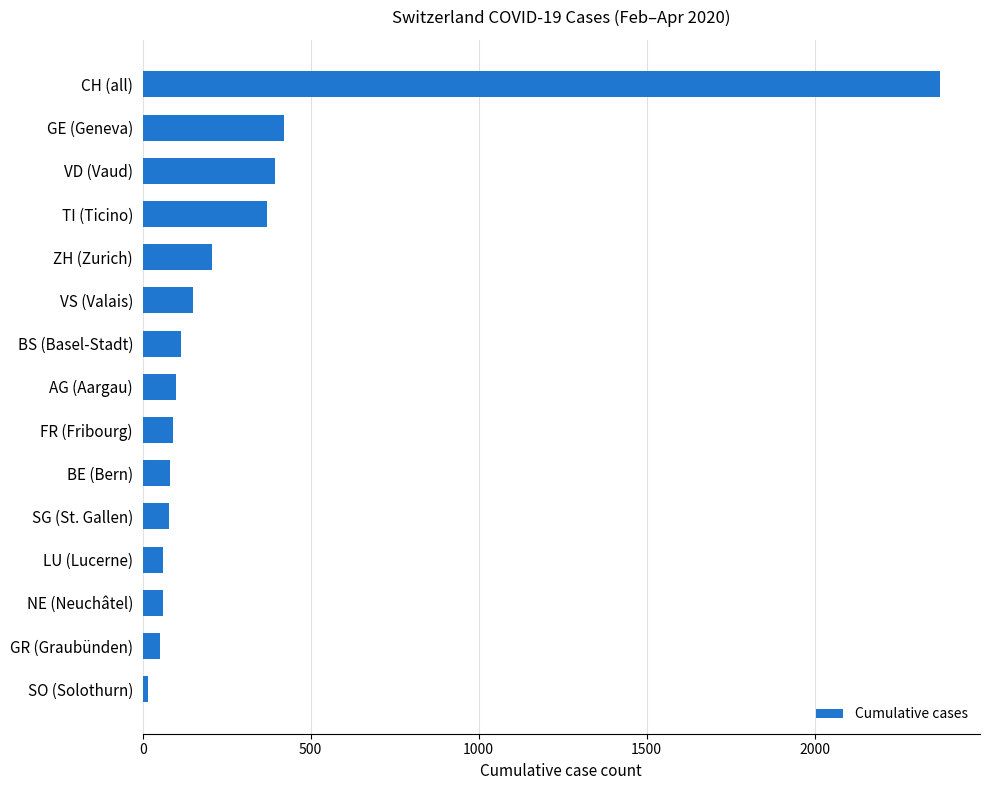

What is the ratio of the value at GE (Geneva) to the value at AG (Aargau)?

4.2